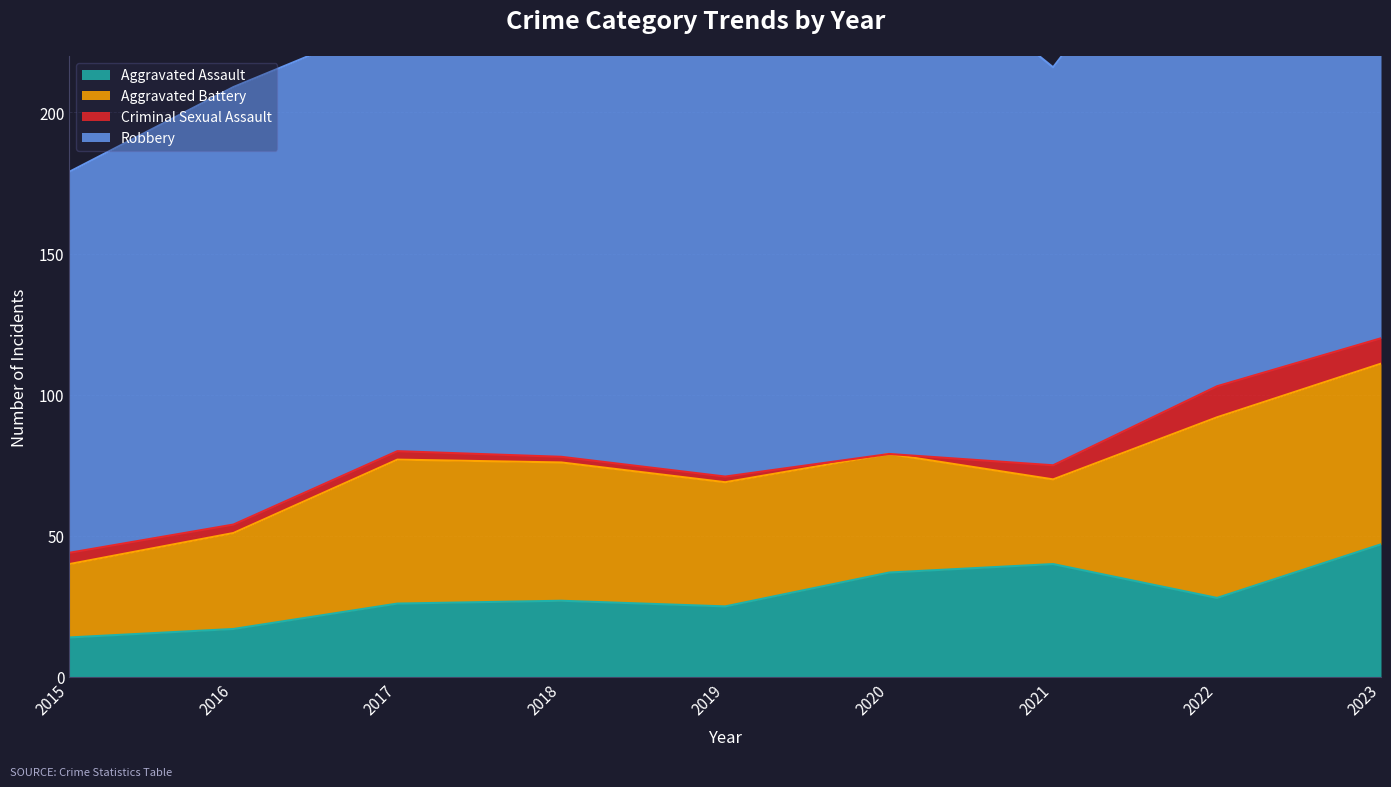

The Aggravated Battery series shows 30 at 2021. True or false?

True